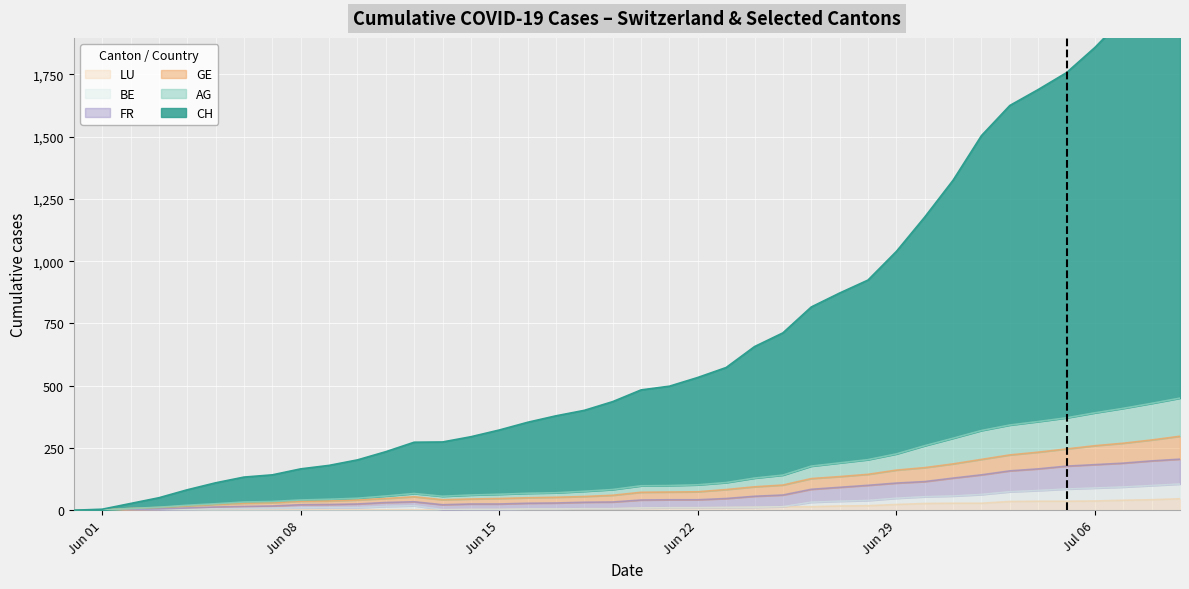

What is the highest value of the LU series?

46